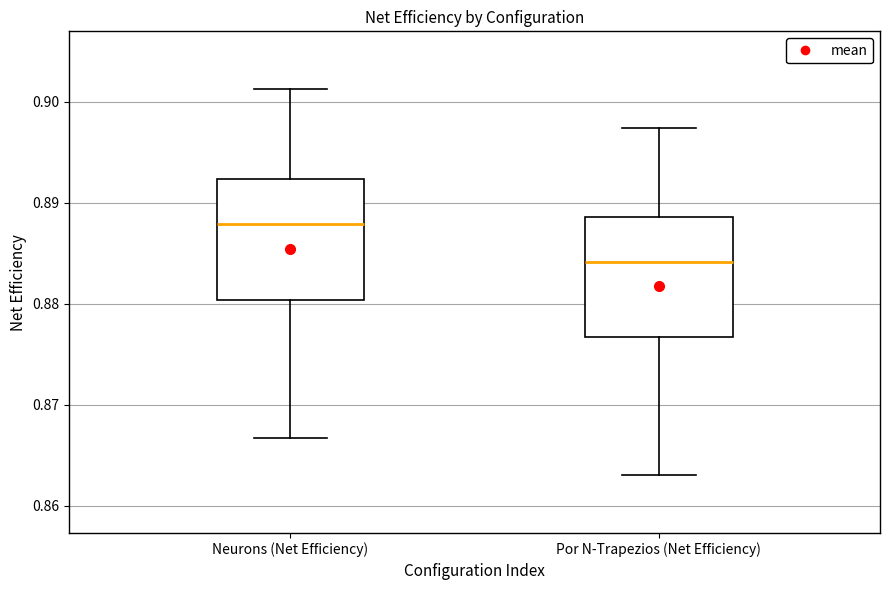

Reading left to right, read every box against the y-axis: the position of its median line, the range the box covers, and the ends of its whiskers. The values are not printed on the chart, so give them approximately, as read against the axis.

Neurons (Net Efficiency): median 0.888, box 0.880 to 0.892, whiskers 0.867 to 0.901
Por N-Trapezios (Net Efficiency): median 0.884, box 0.877 to 0.889, whiskers 0.863 to 0.897